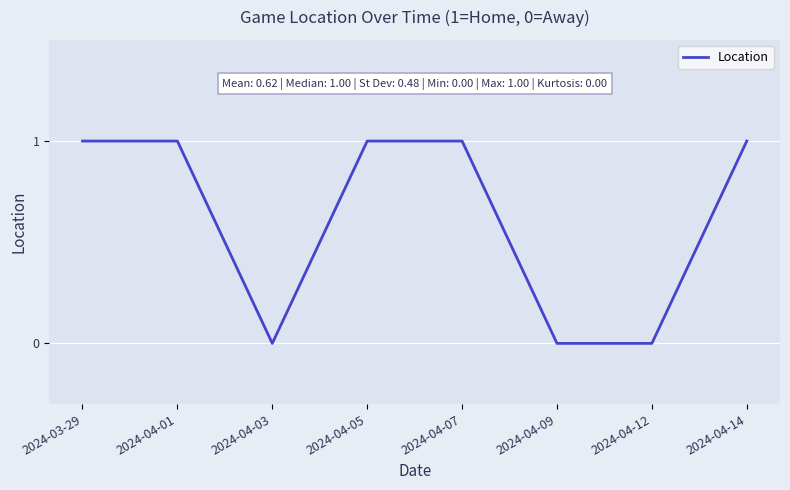

What is the difference between the maximum and second lowest values?

1